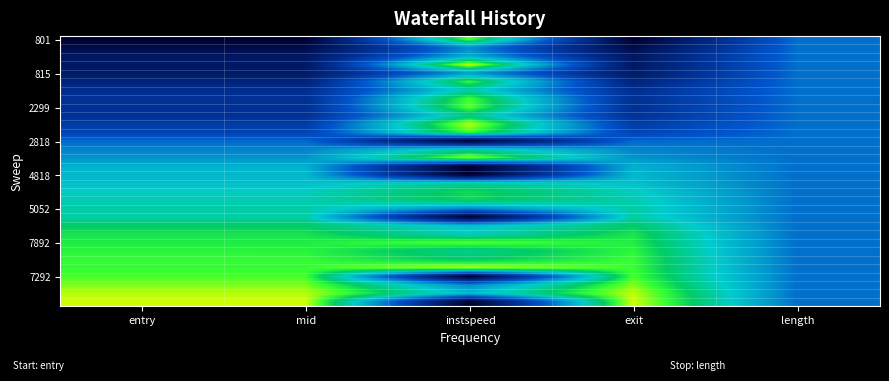

Which has a higher value, instspeed or length?

instspeed